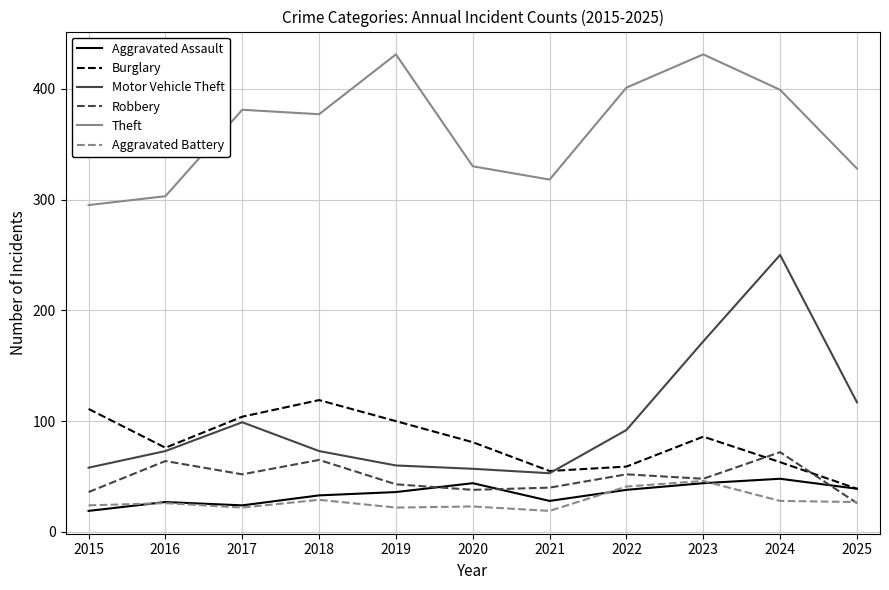

Rank the series at 2024 from highest to lowest value.

Theft, Motor Vehicle Theft, Robbery, Burglary, Aggravated Assault, Aggravated Battery